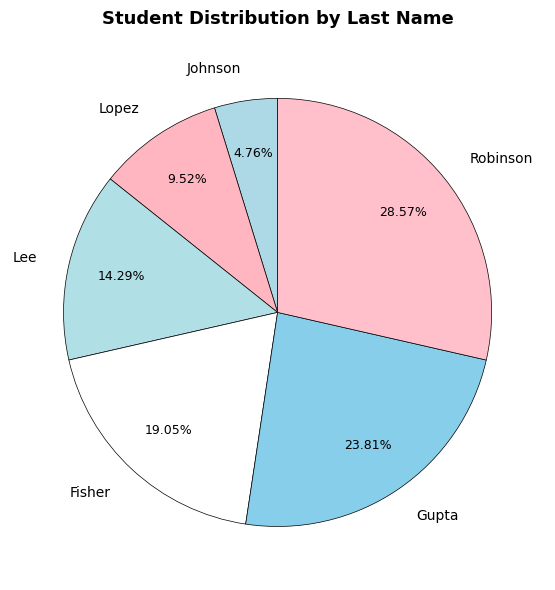

What is the largest slice in the pie chart?

Robinson